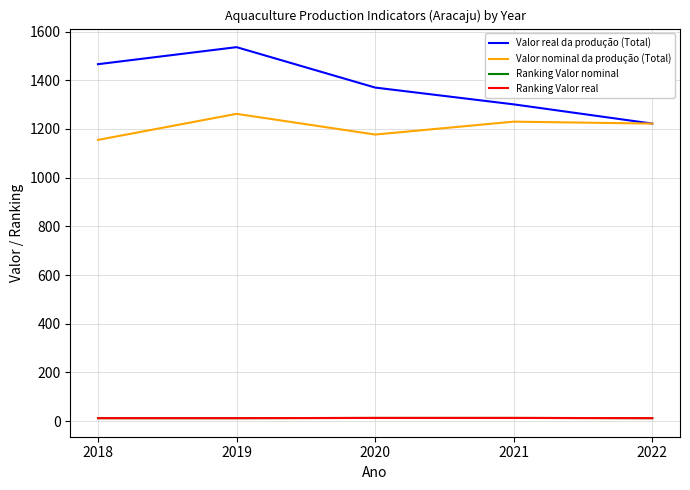

True or false: Ranking Valor real has more than 1 points higher than both neighbors.

False